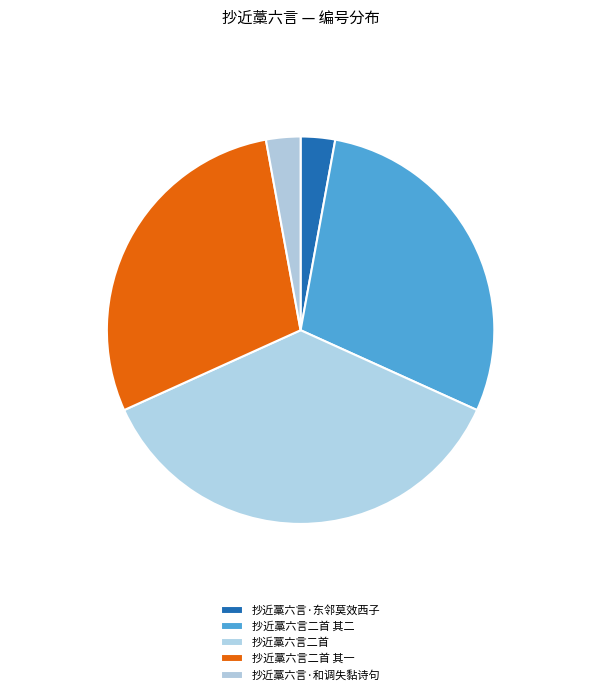

Rank the categories by value from highest to lowest.

抄近藁六言二首, 抄近藁六言二首 其一, 抄近藁六言二首 其二, 抄近藁六言·和调失黏诗句, 抄近藁六言·东邻莫效西子